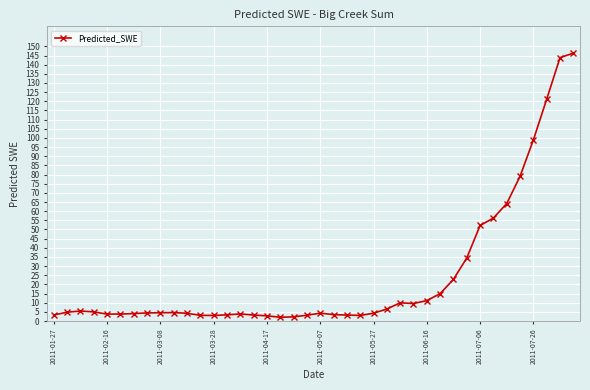

True or false: there are more than 0 points higher than both neighbors.

True